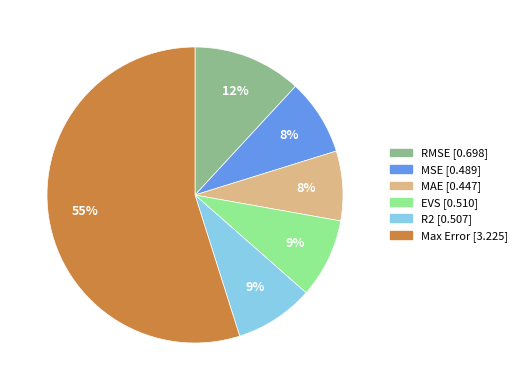

To the nearest percent, what is the difference between the largest and smallest slice percentages?

47%